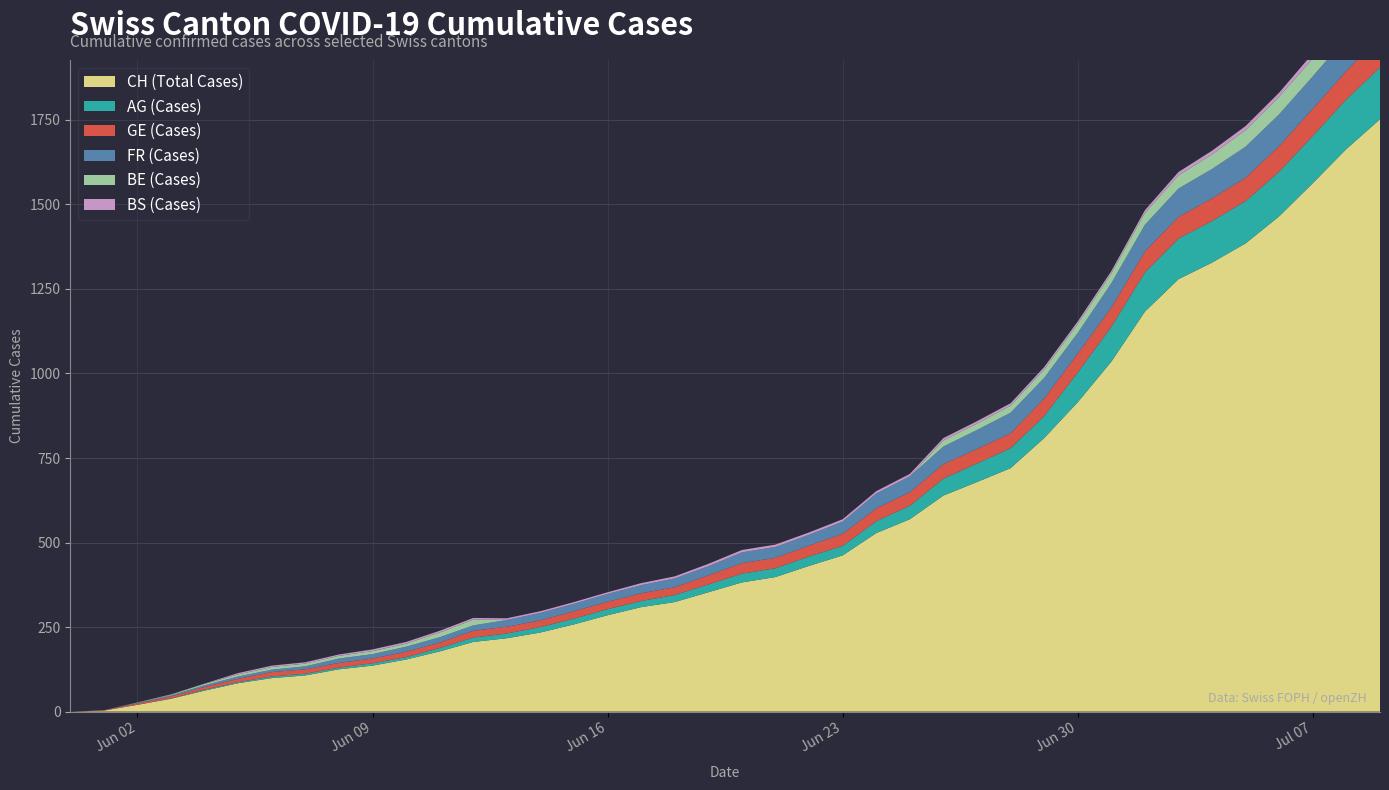

Reading left to right, extract all data points from this chart.

CH (Total Cases): 2020-05-31=0	2020-06-01=3	2020-06-02=20	2020-06-03=38	2020-06-04=62	2020-06-05=84	2020-06-06=99	2020-06-07=107	2020-06-08=125	2020-06-09=136	2020-06-10=154	2020-06-11=178	2020-06-12=206	2020-06-13=217	2020-06-14=234	2020-06-15=258	2020-06-16=285	2020-06-17=309	2020-06-18=324	2020-06-19=353	2020-06-20=382	2020-06-21=398	2020-06-22=431	2020-06-23=462	2020-06-24=528	2020-06-25=569	2020-06-26=639	2020-06-27=679	2020-06-28=720	2020-06-29=809	2020-06-30=915	2020-07-01=1035	2020-07-02=1183	2020-07-03=1279	2020-07-04=1328	2020-07-05=1385	2020-07-06=1465	2020-07-07=1563	2020-07-08=1664	2020-07-09=1752
AG (Cases): 2020-05-31=0	2020-06-01=0	2020-06-02=0	2020-06-03=1	2020-06-04=3	2020-06-05=3	2020-06-06=5	2020-06-07=5	2020-06-08=5	2020-06-09=7	2020-06-10=7	2020-06-11=10	2020-06-12=13	2020-06-13=14	2020-06-14=16	2020-06-15=17	2020-06-16=18	2020-06-17=18	2020-06-18=21	2020-06-19=23	2020-06-20=26	2020-06-21=26	2020-06-22=28	2020-06-23=28	2020-06-24=35	2020-06-25=40	2020-06-26=50	2020-06-27=55	2020-06-28=59	2020-06-29=65	2020-06-30=88	2020-07-01=103	2020-07-02=116	2020-07-03=120	2020-07-04=123	2020-07-05=125	2020-07-06=132	2020-07-07=140	2020-07-08=147	2020-07-09=153
GE (Cases): 2020-05-31=0	2020-06-01=1	2020-06-02=4	2020-06-03=6	2020-06-04=8	2020-06-05=10	2020-06-06=13	2020-06-07=13	2020-06-08=14	2020-06-09=14	2020-06-10=16	2020-06-11=16	2020-06-12=20	2020-06-13=20	2020-06-14=20	2020-06-15=22	2020-06-16=22	2020-06-17=23	2020-06-18=23	2020-06-19=27	2020-06-20=31	2020-06-21=31	2020-06-22=32	2020-06-23=36	2020-06-24=38	2020-06-25=40	2020-06-26=43	2020-06-27=43	2020-06-28=44	2020-06-29=52	2020-06-30=56	2020-07-01=57	2020-07-02=62	2020-07-03=64	2020-07-04=67	2020-07-05=69	2020-07-06=76	2020-07-07=80	2020-07-08=84	2020-07-09=92
FR (Cases): 2020-05-31=0	2020-06-01=0	2020-06-02=2	2020-06-03=3	2020-06-04=5	2020-06-05=7	2020-06-06=7	2020-06-07=9	2020-06-08=13	2020-06-09=13	2020-06-10=15	2020-06-11=16	2020-06-12=16	2020-06-13=20	2020-06-14=22	2020-06-15=22	2020-06-16=23	2020-06-17=24	2020-06-18=26	2020-06-19=27	2020-06-20=32	2020-06-21=32	2020-06-22=32	2020-06-23=36	2020-06-24=44	2020-06-25=47	2020-06-26=52	2020-06-27=56	2020-06-28=61	2020-06-29=61	2020-06-30=61	2020-07-01=72	2020-07-02=79	2020-07-03=84	2020-07-04=87	2020-07-05=92	2020-07-06=94	2020-07-07=96	2020-07-08=99	2020-07-09=100
BE (Cases): 2020-05-31=0	2020-06-01=0	2020-06-02=1	2020-06-03=2	2020-06-04=4	2020-06-05=6	2020-06-06=8	2020-06-07=8	2020-06-08=8	2020-06-09=9	2020-06-10=9	2020-06-11=14	2020-06-12=17	2020-06-13=0	2020-06-14=0	2020-06-15=0	2020-06-16=0	2020-06-17=0	2020-06-18=0	2020-06-19=0	2020-06-20=0	2020-06-21=0	2020-06-22=0	2020-06-23=0	2020-06-24=0	2020-06-25=0	2020-06-26=18	2020-06-27=19	2020-06-28=21	2020-06-29=25	2020-06-30=27	2020-07-01=29	2020-07-02=35	2020-07-03=39	2020-07-04=43	2020-07-05=49	2020-07-06=52	2020-07-07=53	2020-07-08=57	2020-07-09=59
BS (Cases): 2020-05-31=0	2020-06-01=0	2020-06-02=0	2020-06-03=1	2020-06-04=1	2020-06-05=4	2020-06-06=4	2020-06-07=4	2020-06-08=4	2020-06-09=5	2020-06-10=5	2020-06-11=5	2020-06-12=5	2020-06-13=5	2020-06-14=5	2020-06-15=5	2020-06-16=5	2020-06-17=6	2020-06-18=6	2020-06-19=7	2020-06-20=7	2020-06-21=7	2020-06-22=7	2020-06-23=7	2020-06-24=7	2020-06-25=7	2020-06-26=7	2020-06-27=7	2020-06-28=7	2020-06-29=7	2020-06-30=7	2020-07-01=7	2020-07-02=8	2020-07-03=10	2020-07-04=11	2020-07-05=12	2020-07-06=12	2020-07-07=15	2020-07-08=18	2020-07-09=21